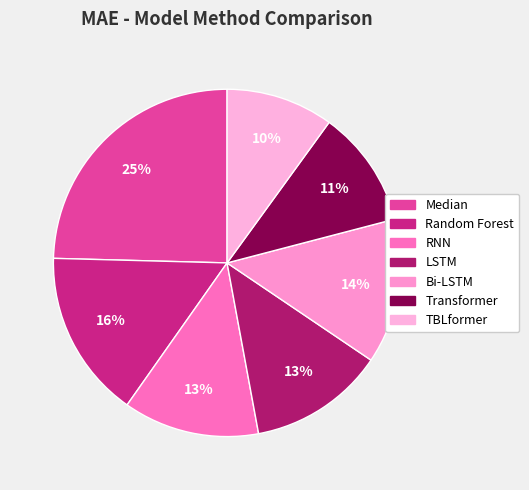

True or false: Random Forest accounts for 16% of the total.

True